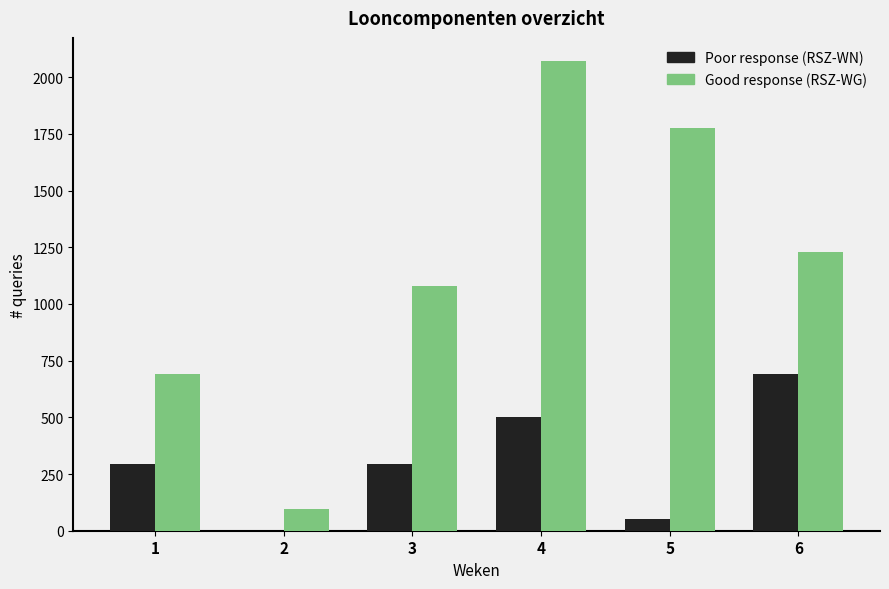

At which category is the sum across all series the highest?

4